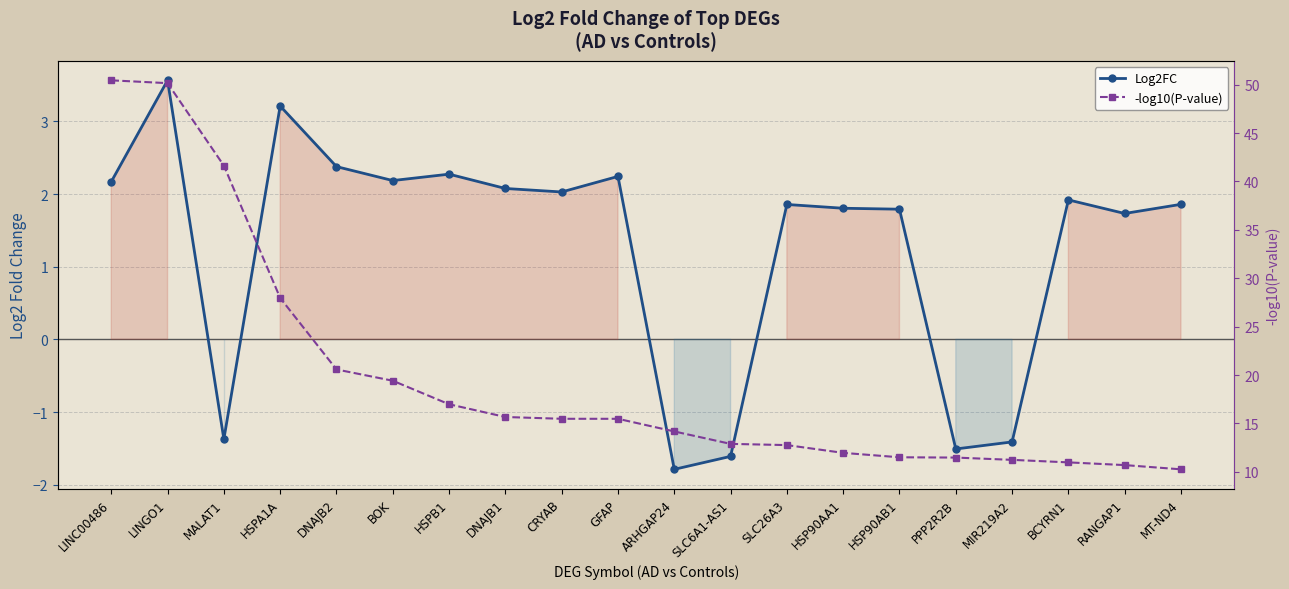

True or false: Log2FC and -log10(P-value) cross at least once.

False